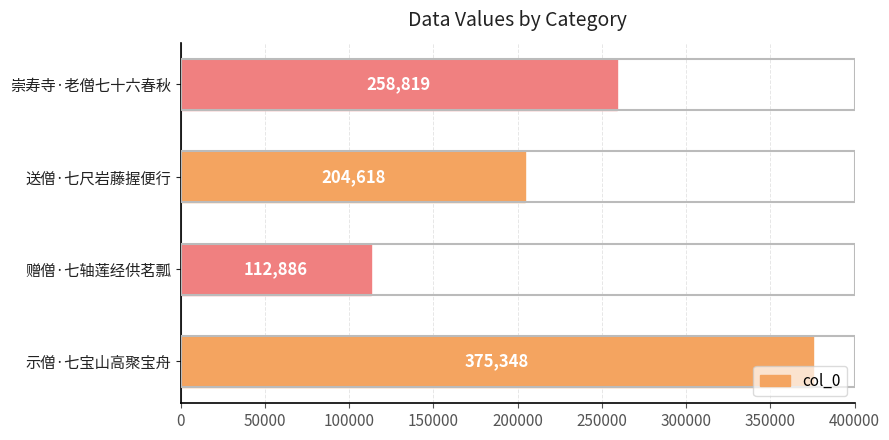

What is the difference between the maximum and minimum values?

262462